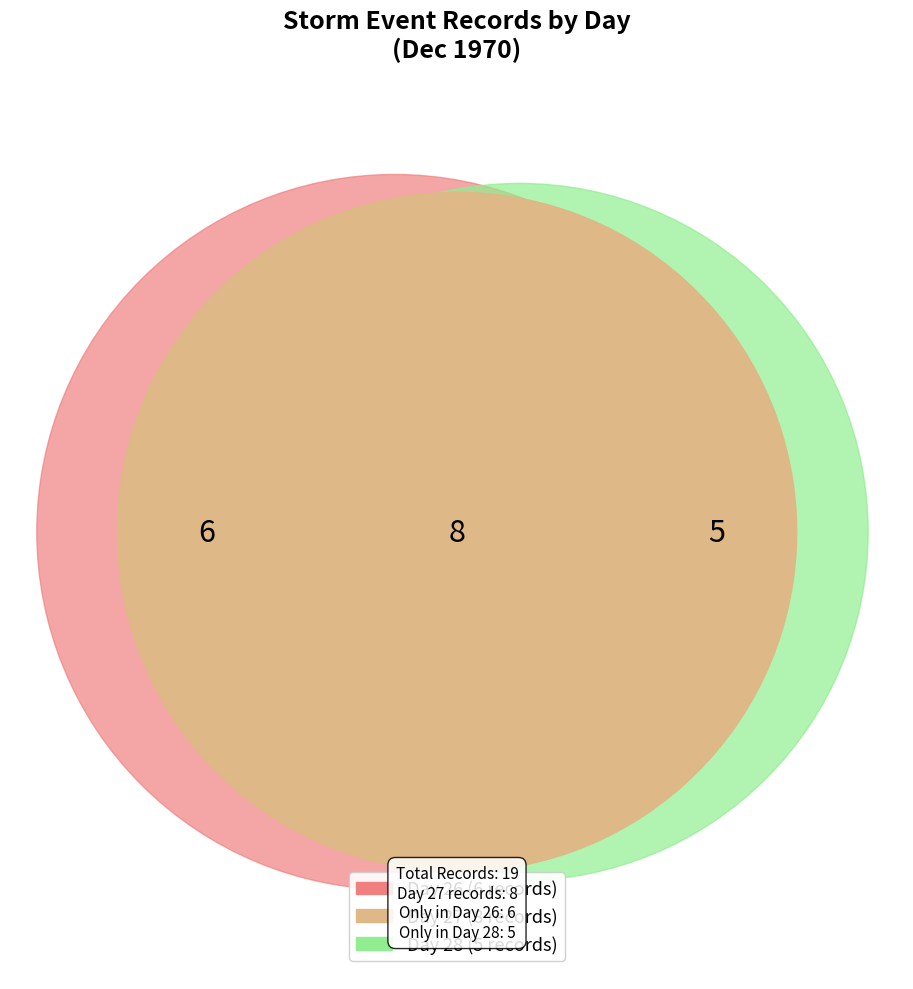

To the nearest percent, what is the difference between the largest and smallest slice percentages?

16%